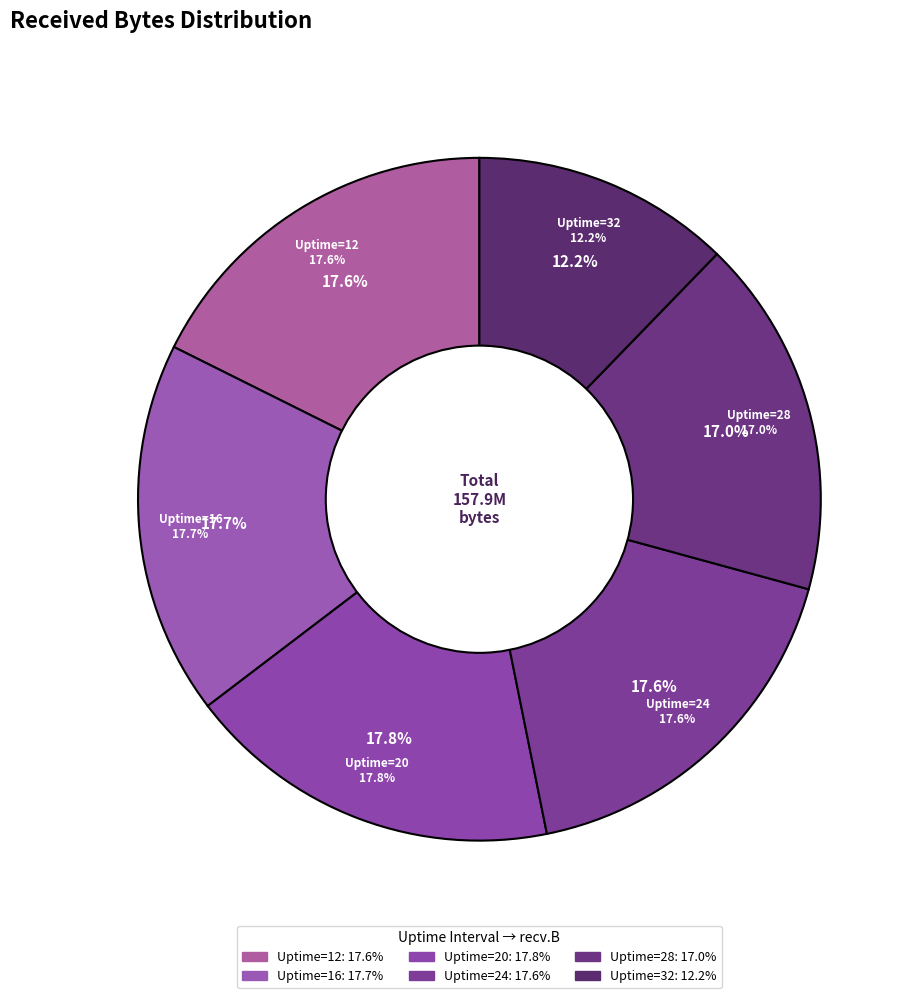

Rank the categories by value from highest to lowest.

Uptime=20, Uptime=16, Uptime=12, Uptime=24, Uptime=28, Uptime=32